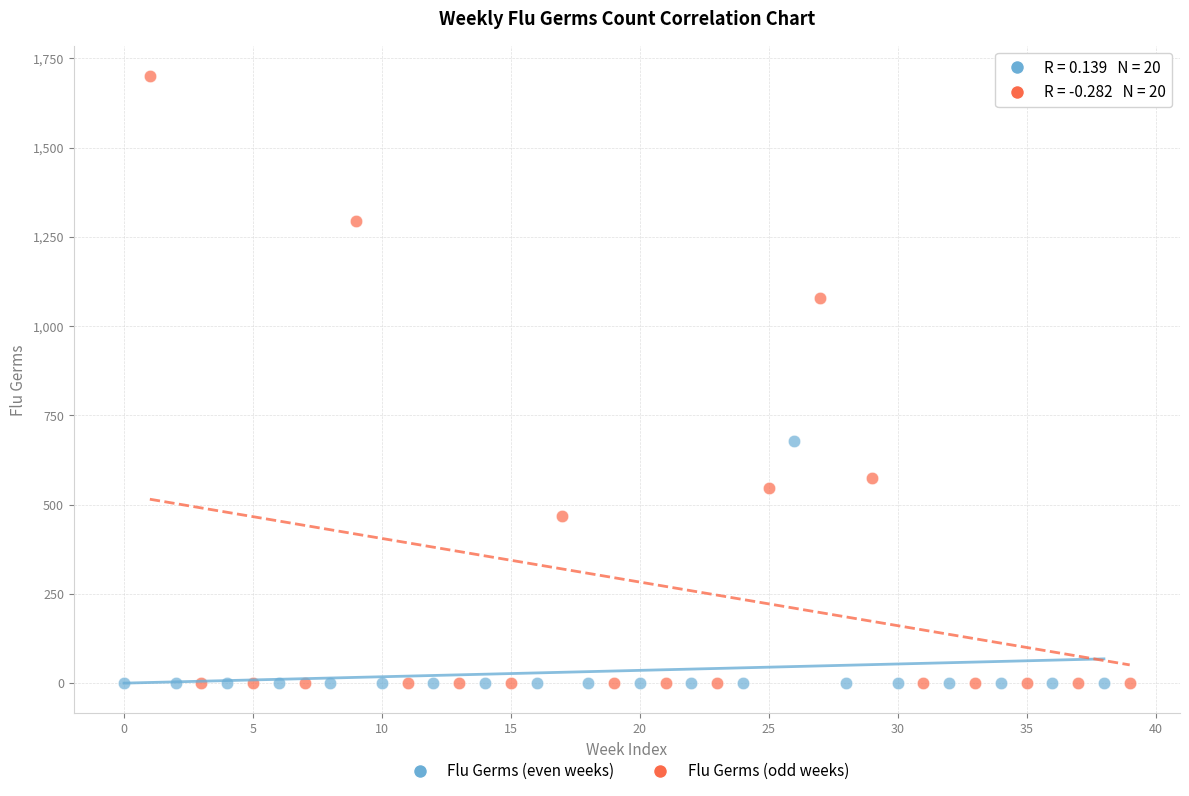

Which series contains the highest Y value?

Flu Germs (odd weeks)